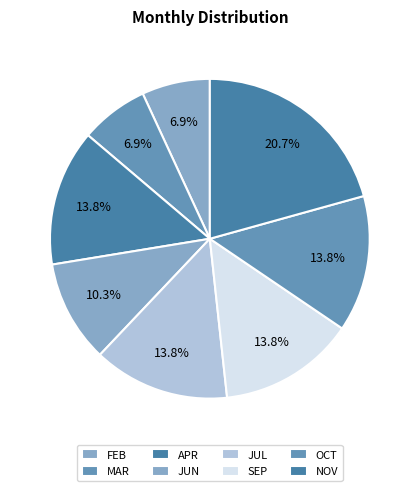

The JUL slice represents 7% of the pie. True or false?

False